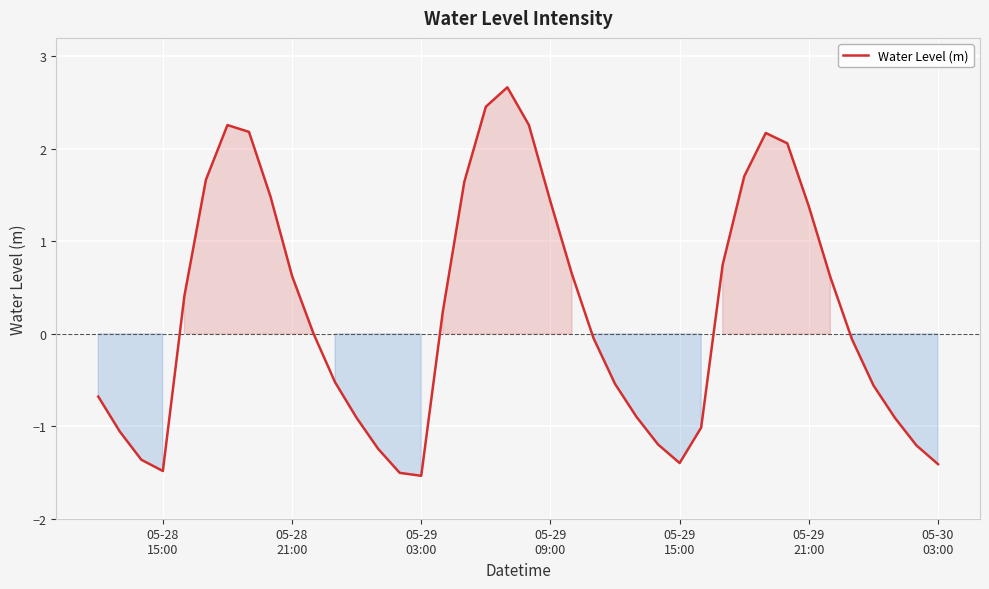

What is the minimum value shown in the chart?

-1.5